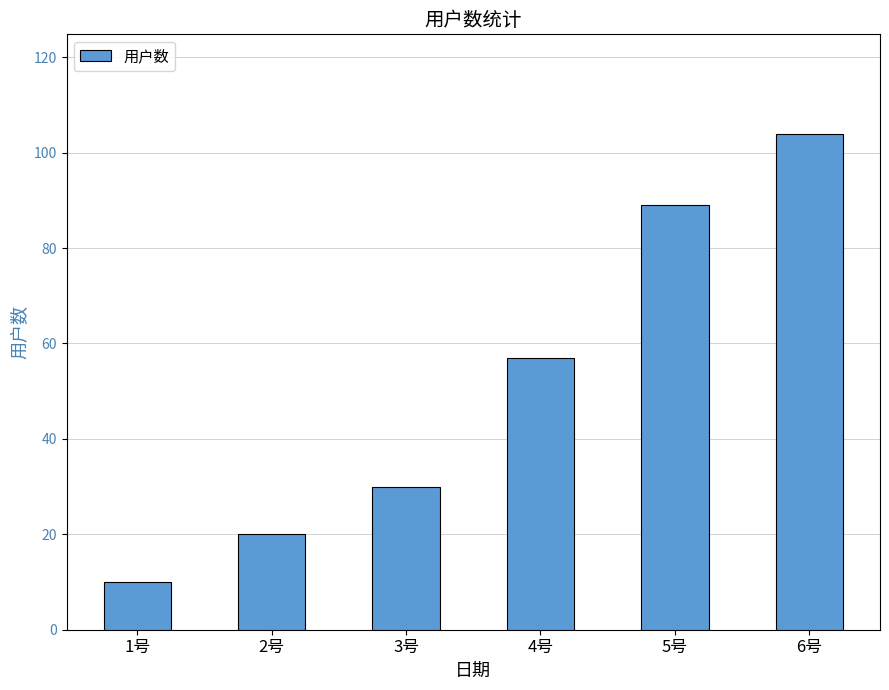

Are the bars horizontal?

No